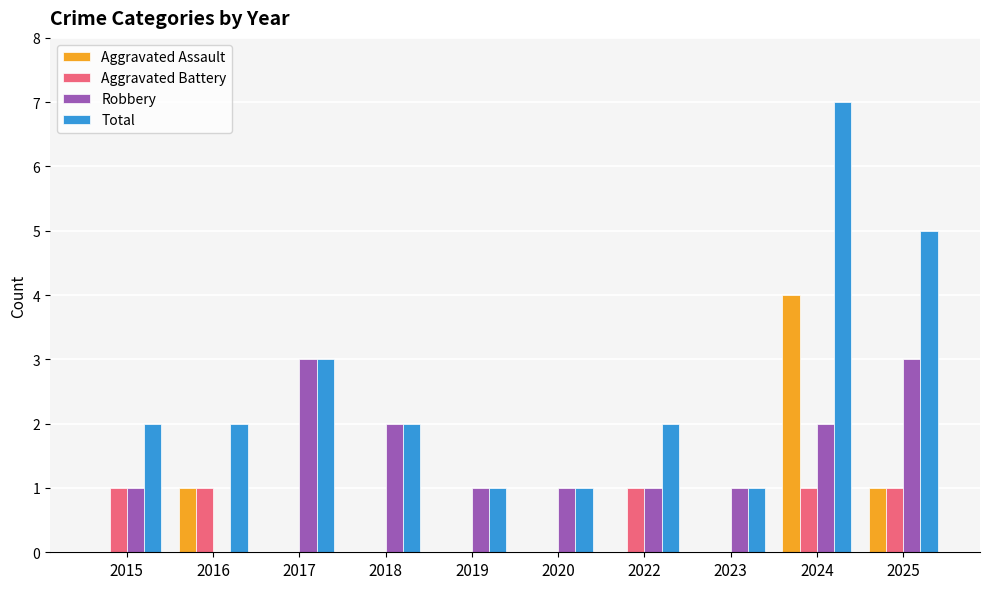

Are the bars grouped side by side (vs. stacked)?

Yes